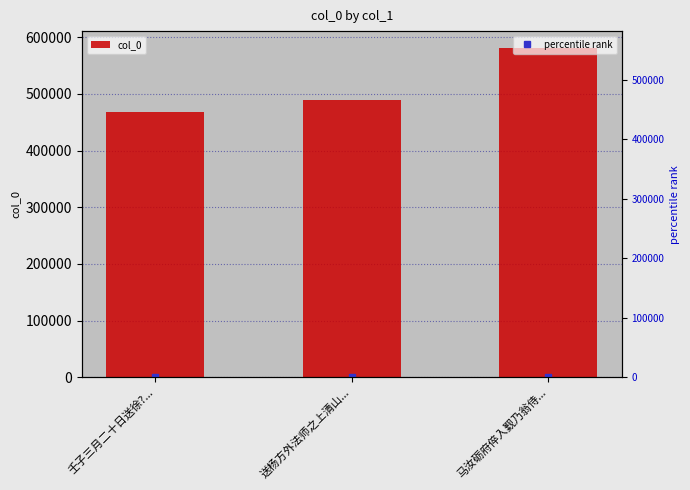

What is the maximum value shown in the chart?

581609